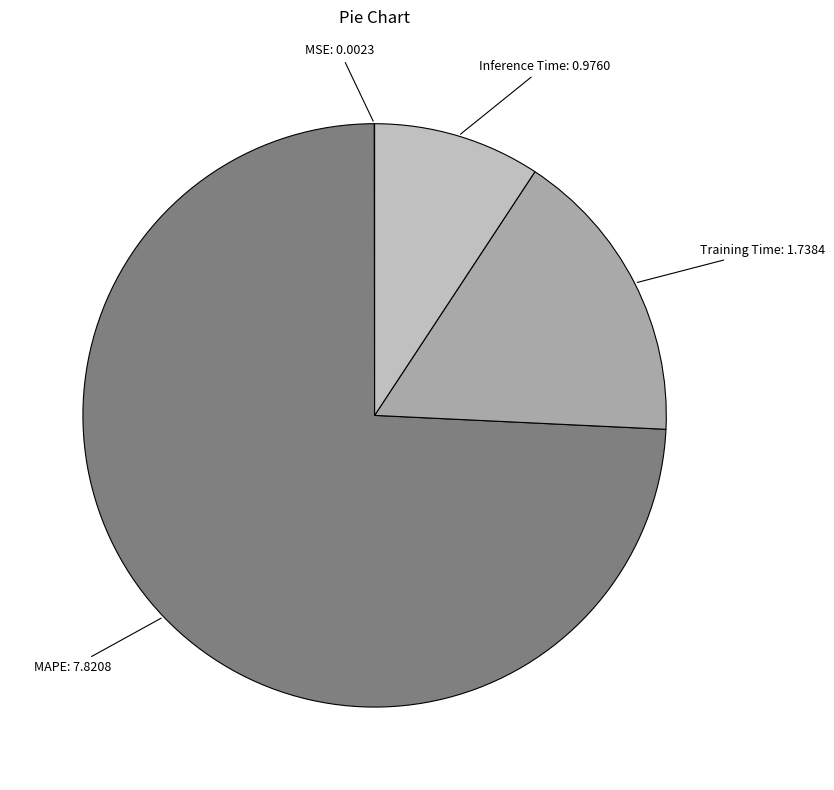

Combined, do Training Time and MAPE account for over 50%?

Yes